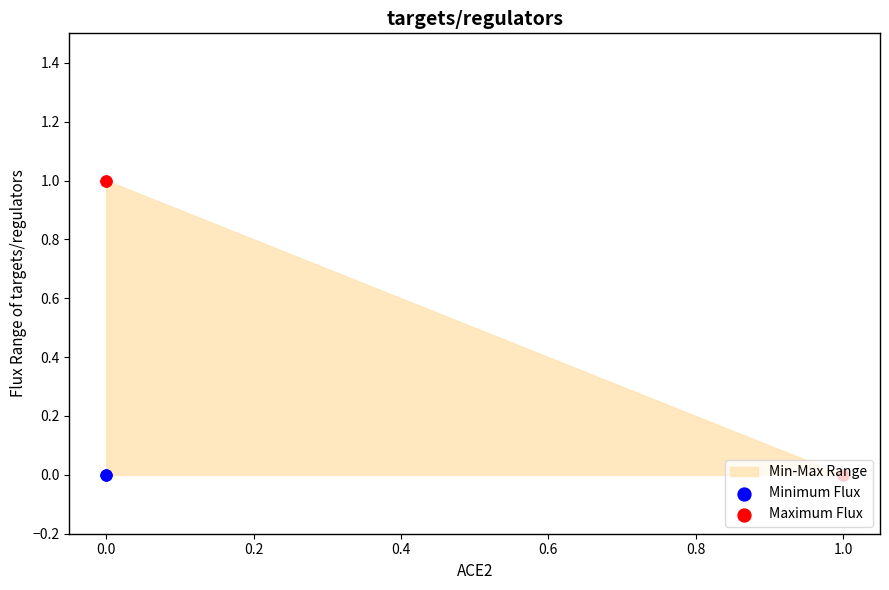

Which series reaches the minimum Y coordinate?

Minimum Flux